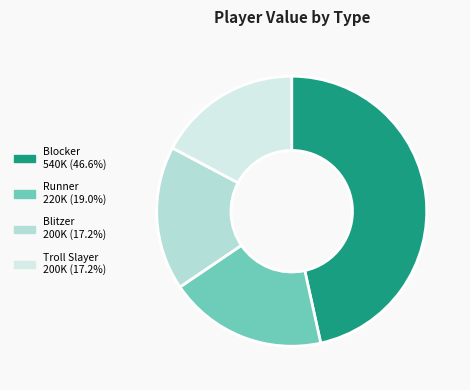

How many slices are in this pie chart?

4